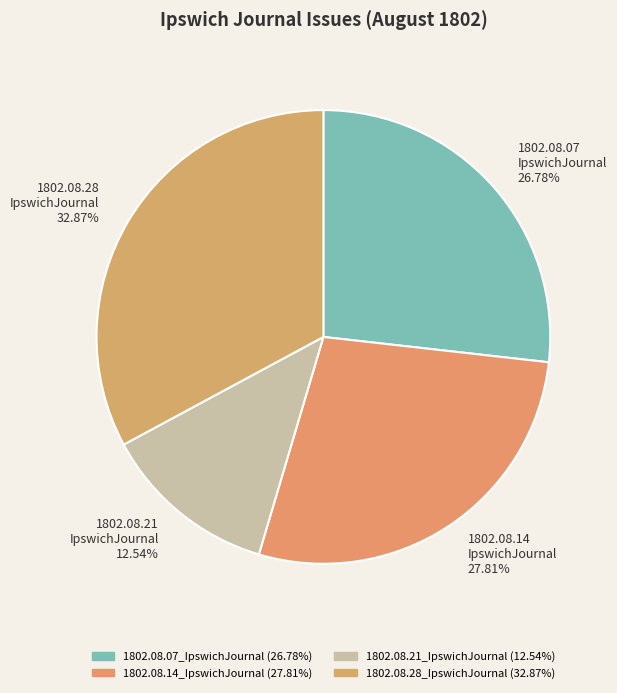

Combined, do 1802.08.14 IpswichJournal 27.81% and 1802.08.28 IpswichJournal 32.87% account for over 50%?

Yes